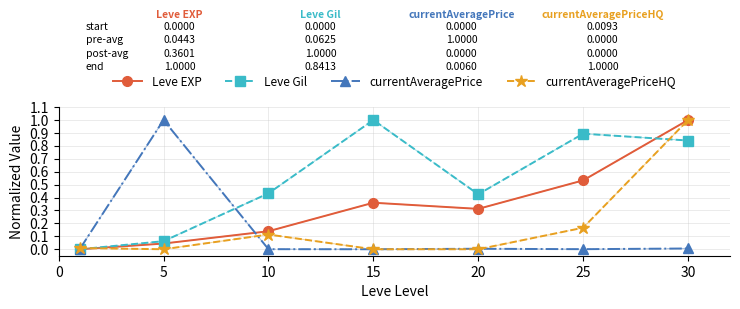

Which series has the largest total across all categories?

Leve Gil